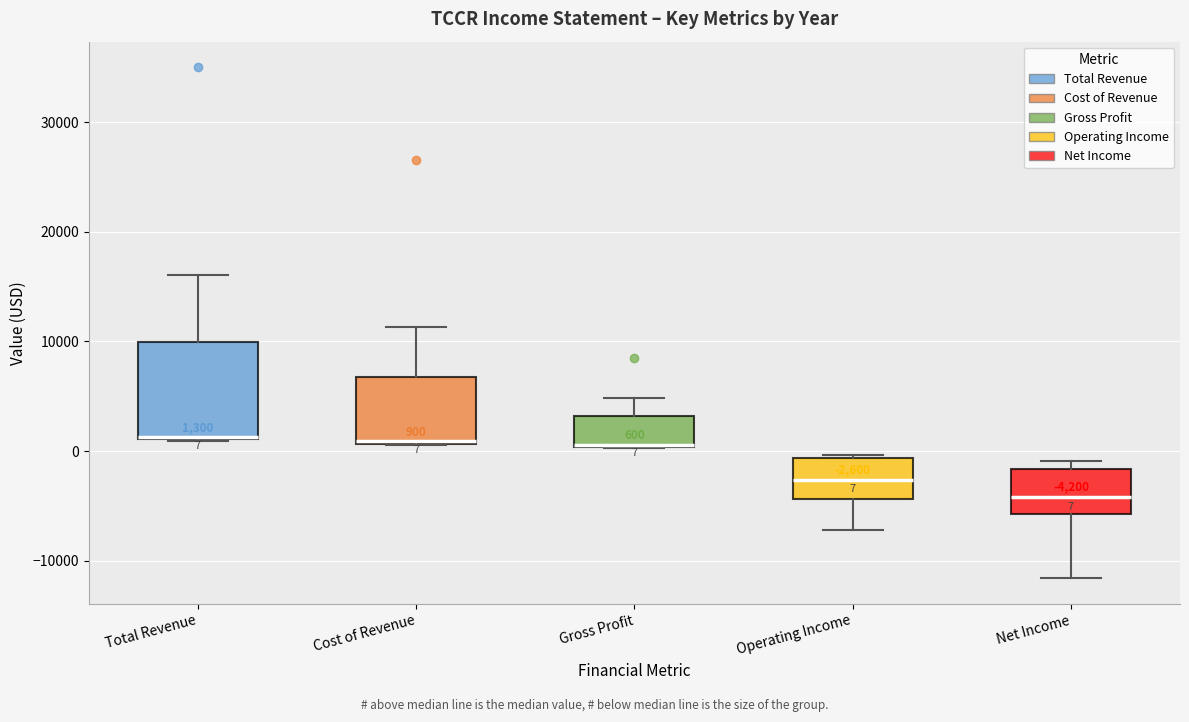

Which box is the tallest, from its lower edge to its upper edge?

Total Revenue